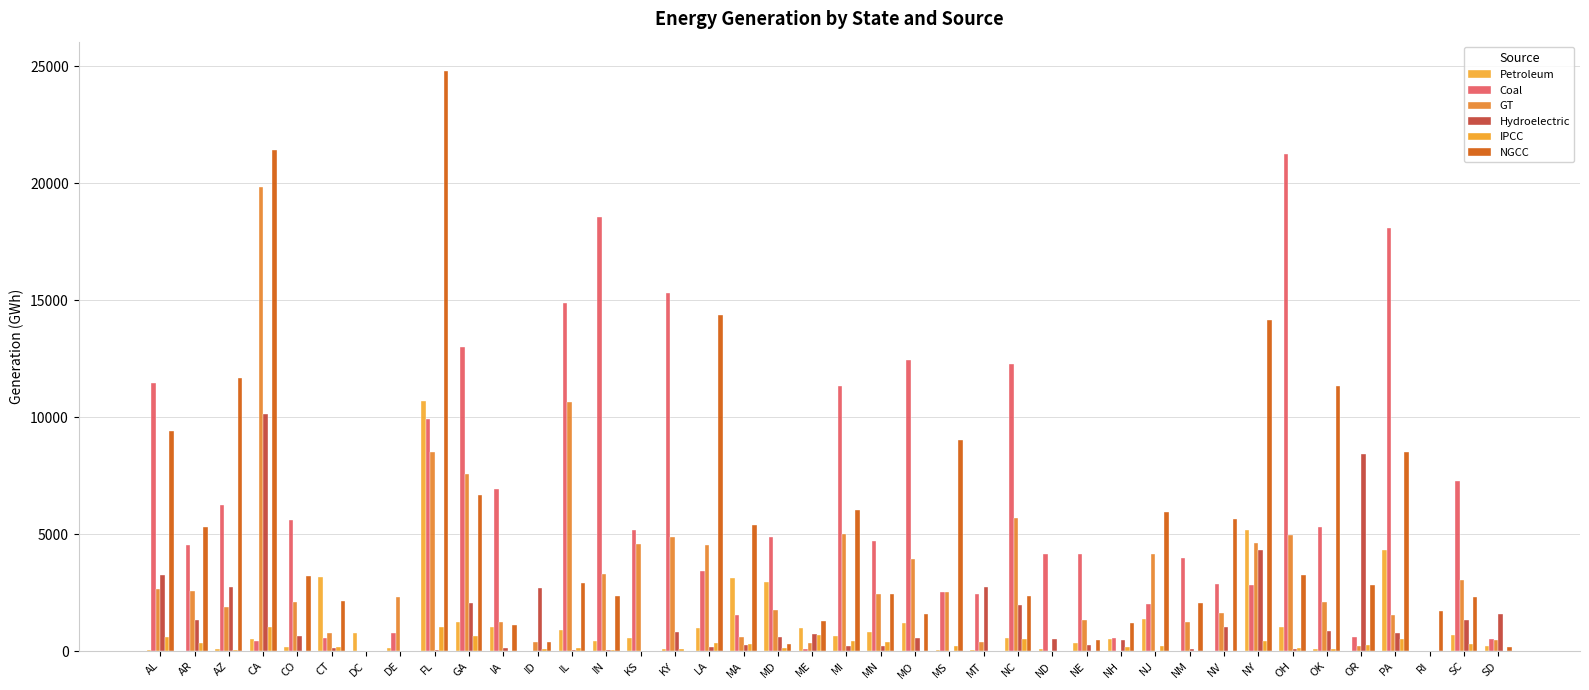

List the labels in order of NGCC value, largest first.

FL, CA, LA, NY, AZ, OK, AL, MS, PA, GA, MI, NJ, NV, MA, AR, OH, CO, IL, OR, MN, IN, NC, SC, CT, NM, RI, MO, ME, NH, IA, NE, ID, MD, SD, DC, DE, KS, KY, MT, ND